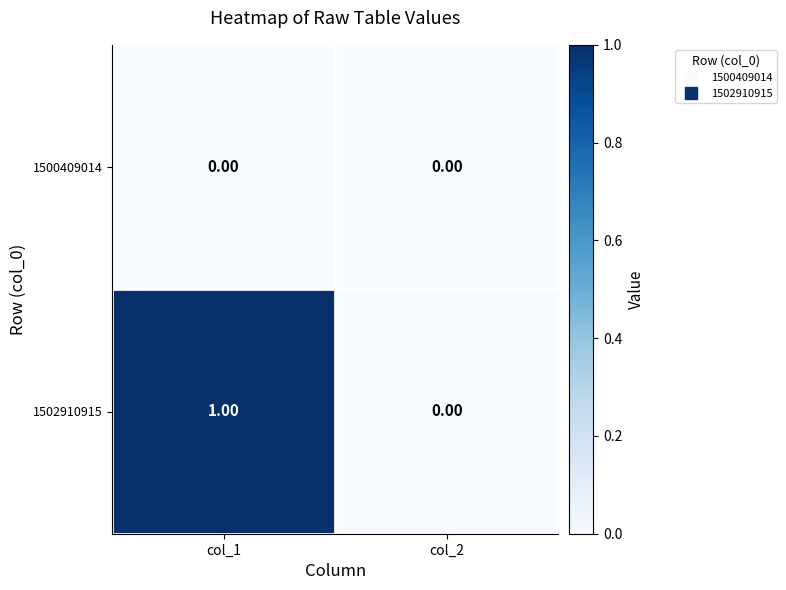

List the labels in order of 1502910915 value, smallest first.

col_2, col_1